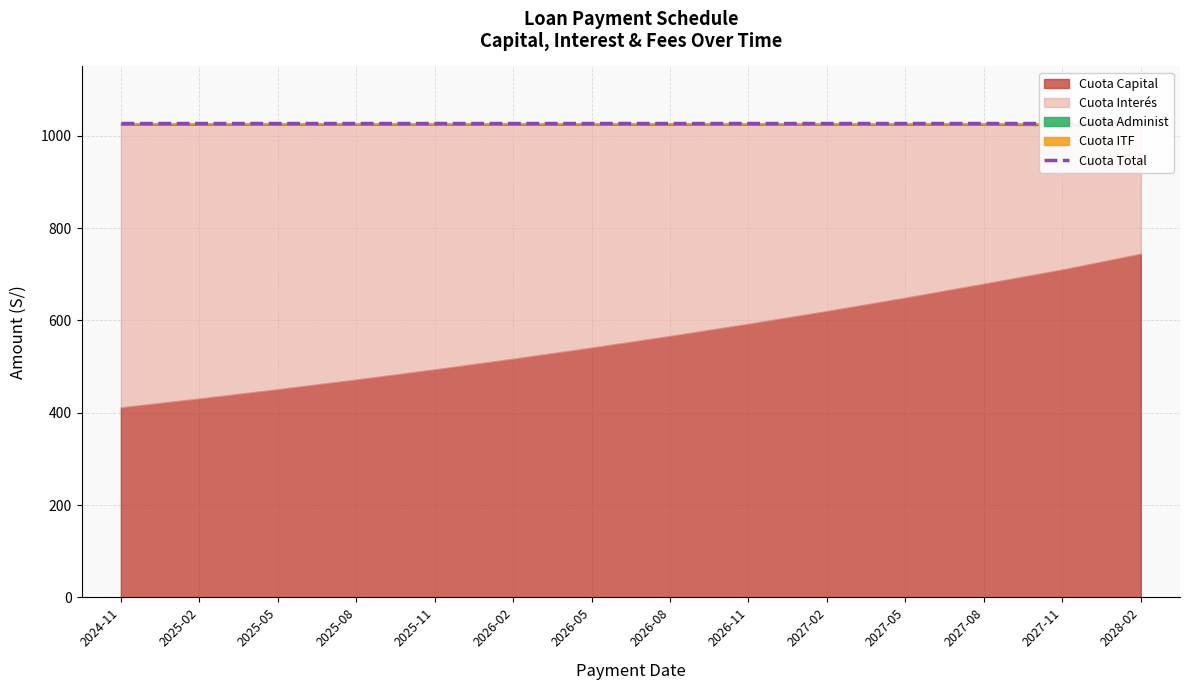

True or false: Cuota Interés and Cuota Total cross at least once.

False